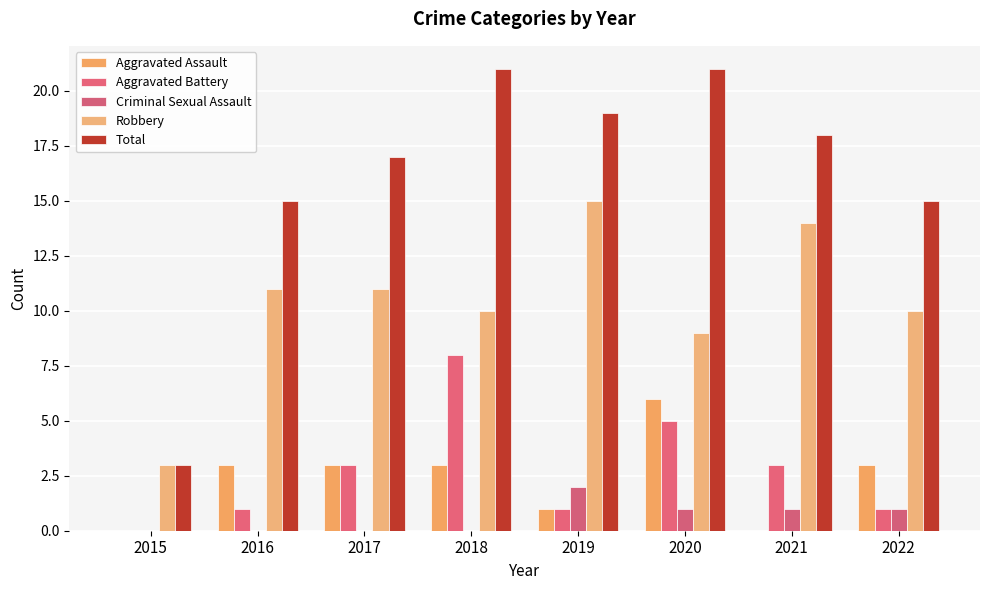

The value of Criminal Sexual Assault at 2022 is 2. True or false?

False